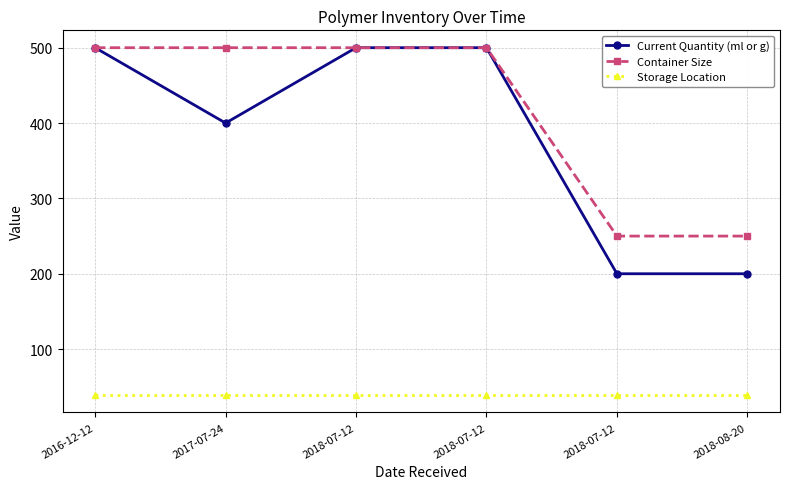

Reading left to right, extract all data points from this chart.

Current Quantity (ml or g): 500	400	500	500	200	200
Container Size: 500	500	500	500	250	250
Storage Location: 39	39	39	39	39	39